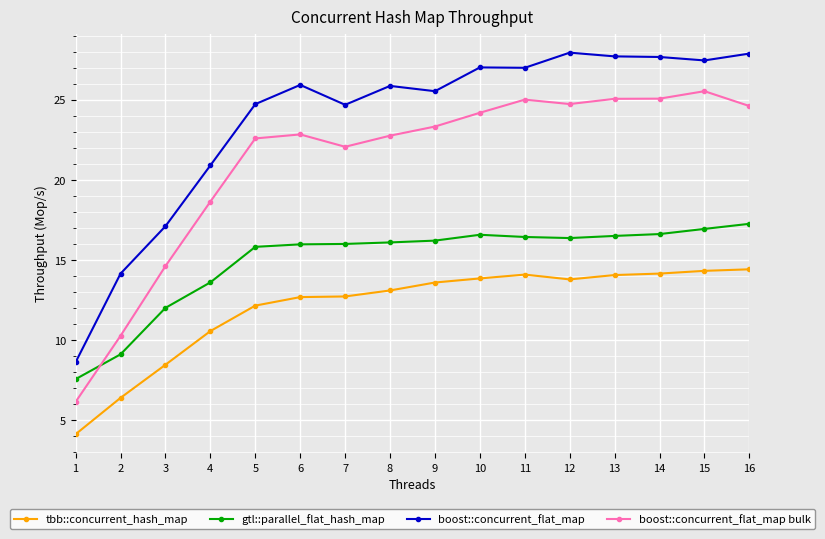

How many series are shown in this chart?

4